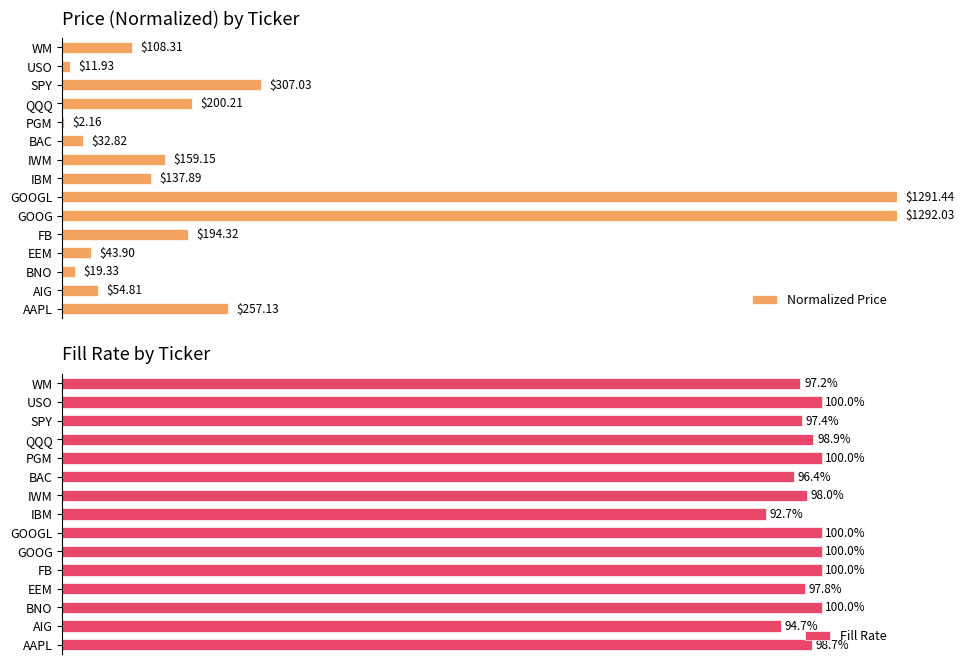

How many bars are there in each group?

2